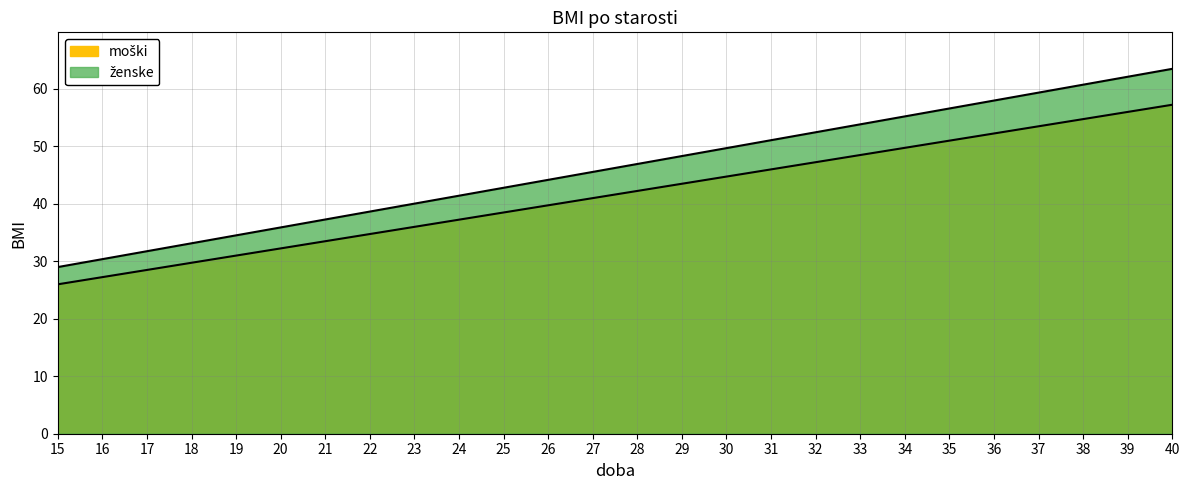

What is the total value across all series at 31?

97.1